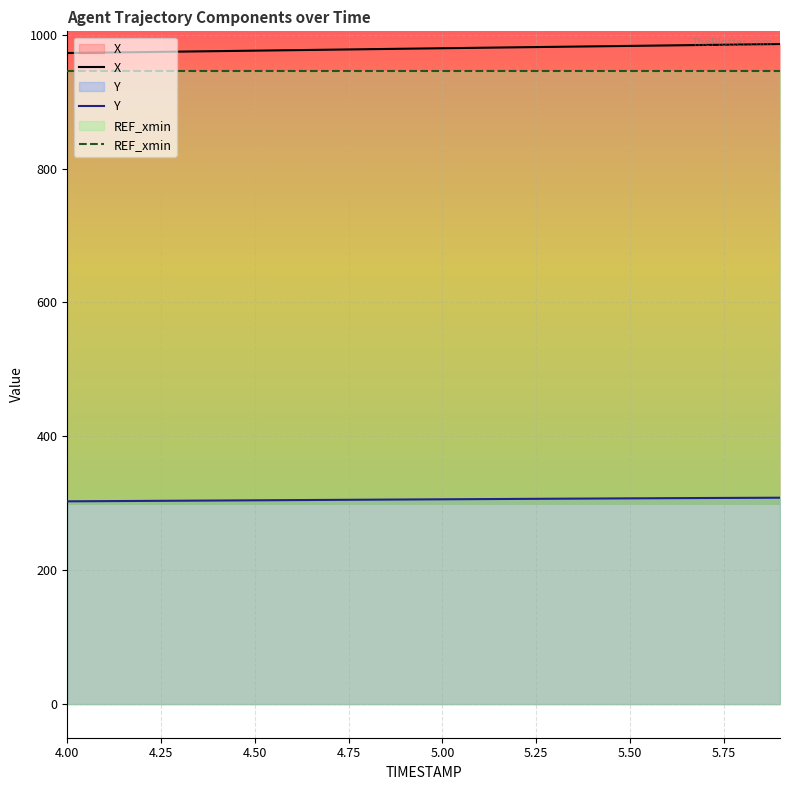

Rank the categories by Y value from lowest to highest.

4.0, 4.1, 4.2, 4.3, 4.4, 4.5, 4.6, 4.7, 4.8, 4.9, 5.0, 5.1, 5.2, 5.3, 5.4, 5.5, 5.6, 5.7, 5.8, 5.9